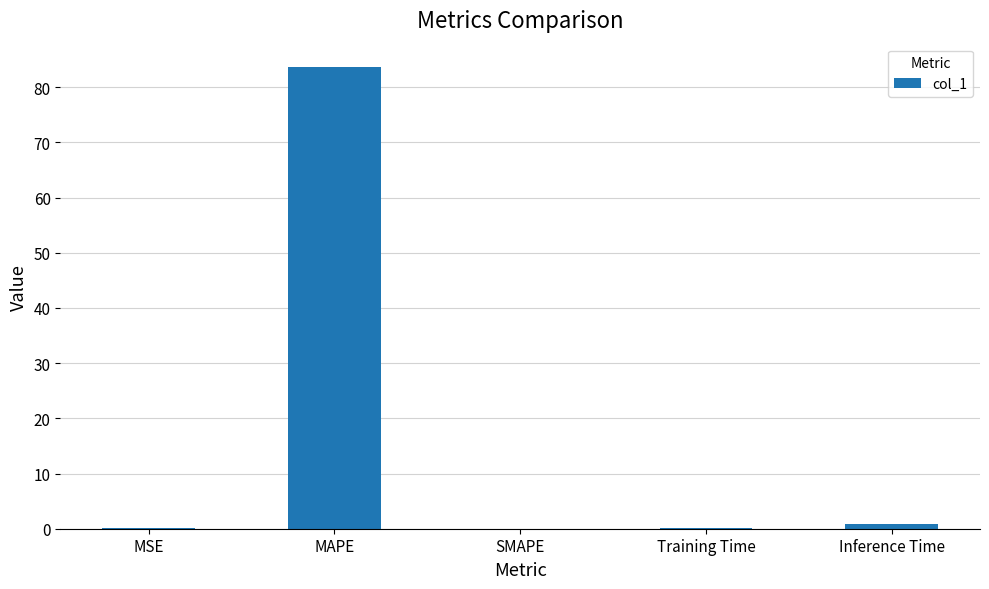

The chart shows a value of 0.0 at SMAPE. True or false?

True